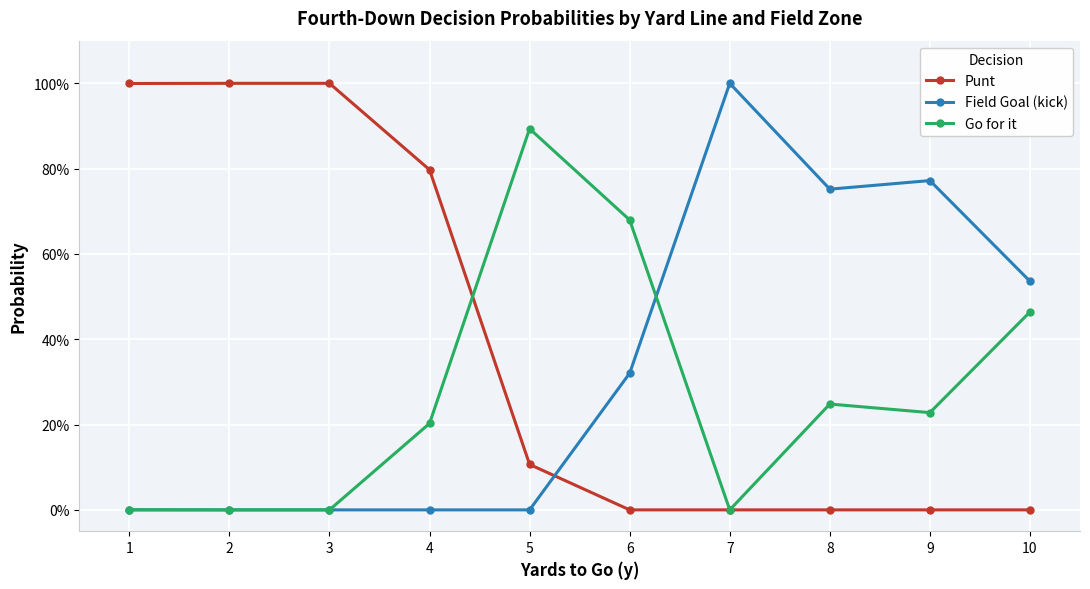

List the series in order of their peak value, highest first.

Punt, Field Goal (kick), Go for it